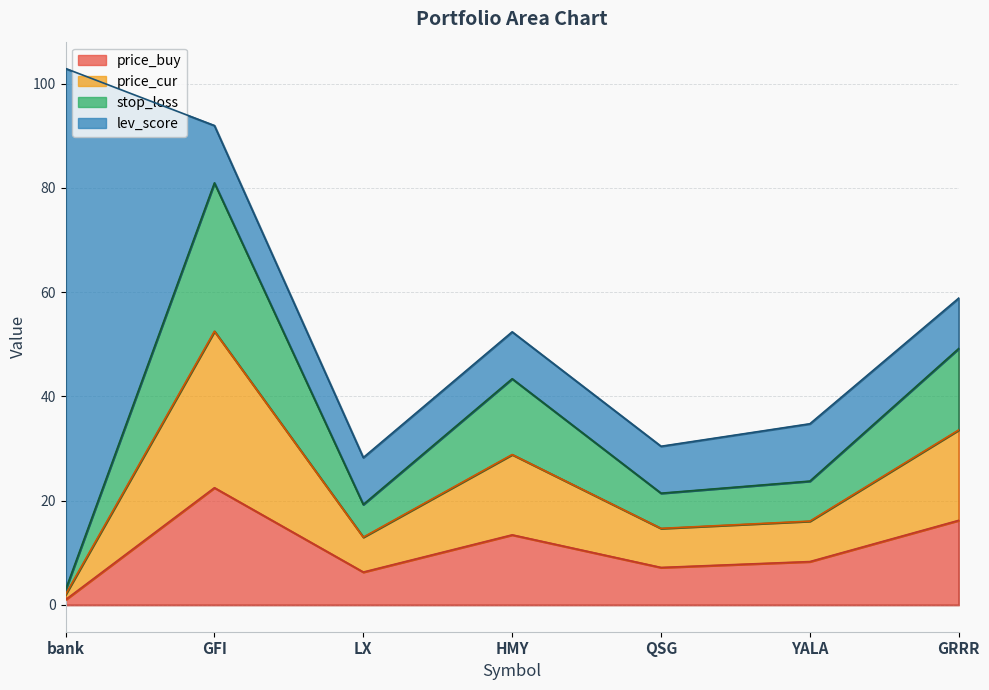

In price_buy, how many points are lower than both neighbors (excluding endpoints)?

2